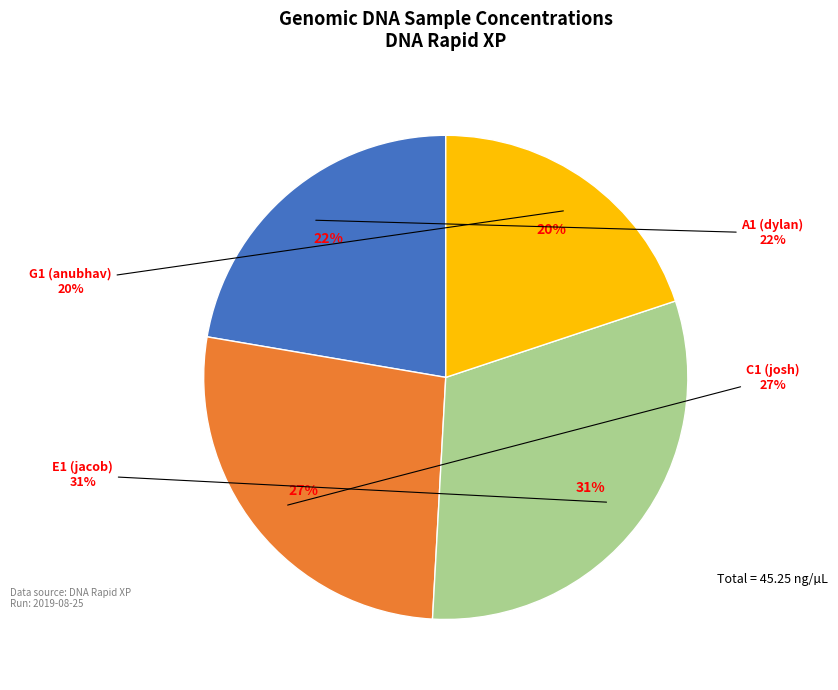

Is the sum of A1 (dylan) and C1 (josh) greater than half?

No